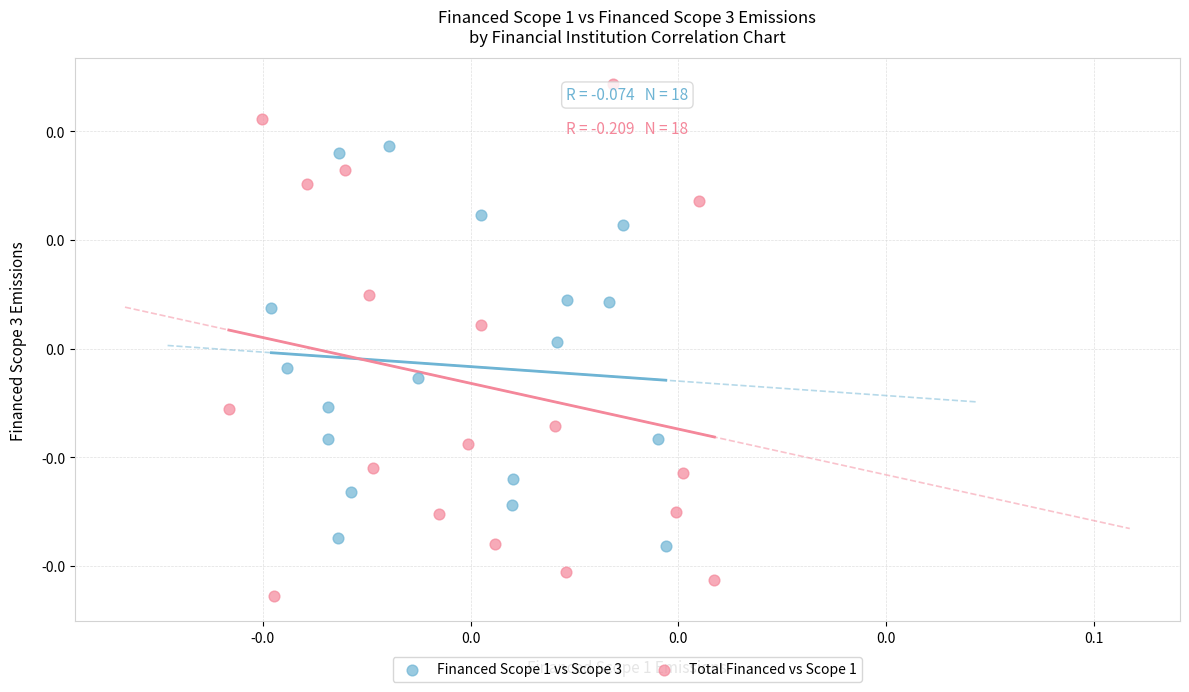

What are all the series names shown in the legend?

Financed Scope 1 vs Scope 3, Total Financed vs Scope 1